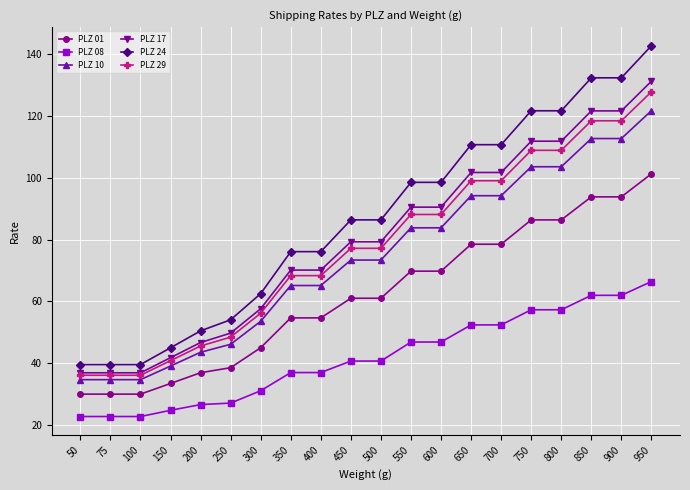

What is the value of the PLZ 01 point at the 15th from the left?

78.5